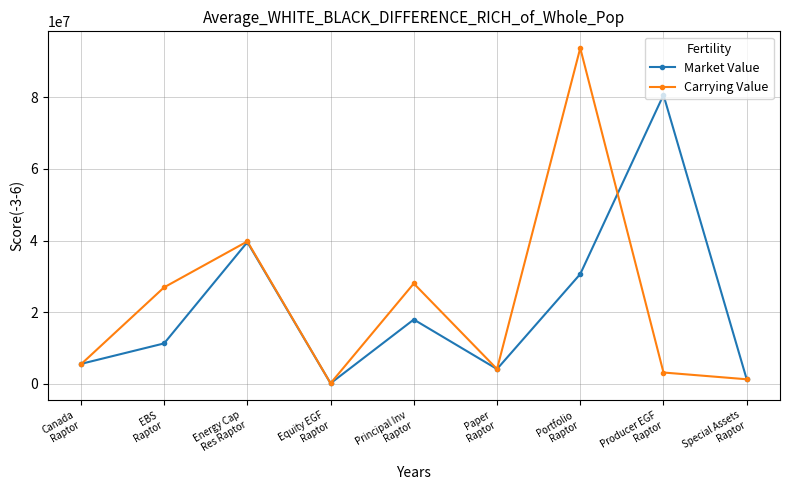

Is it true that Carrying Value equals 1247943.5 at Special Assets
Raptor?

True